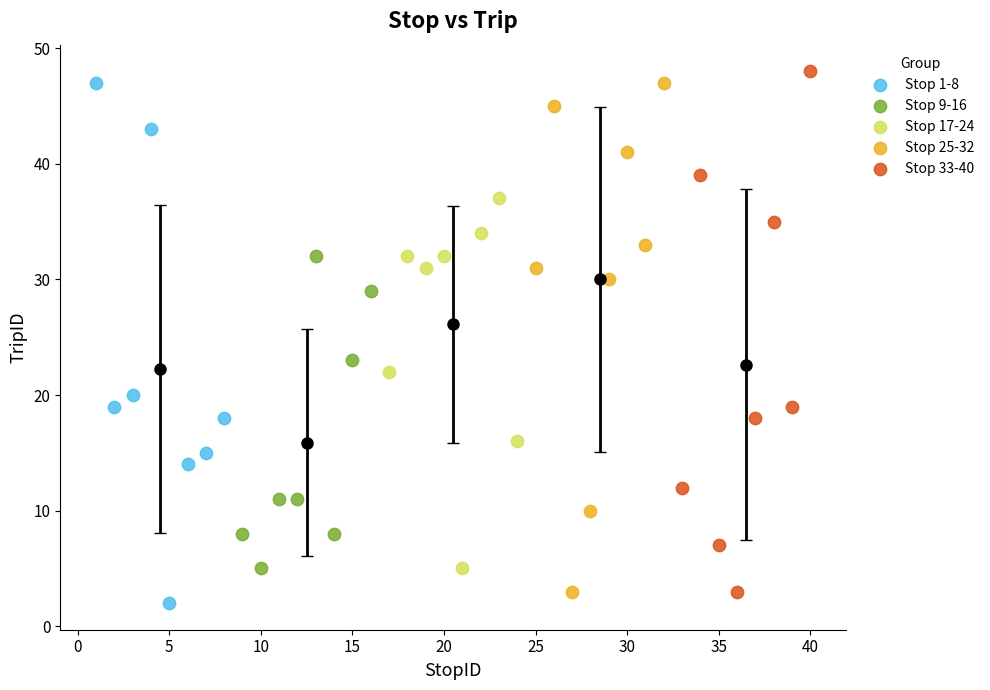

Which series reaches the minimum Y coordinate?

Stop 1-8